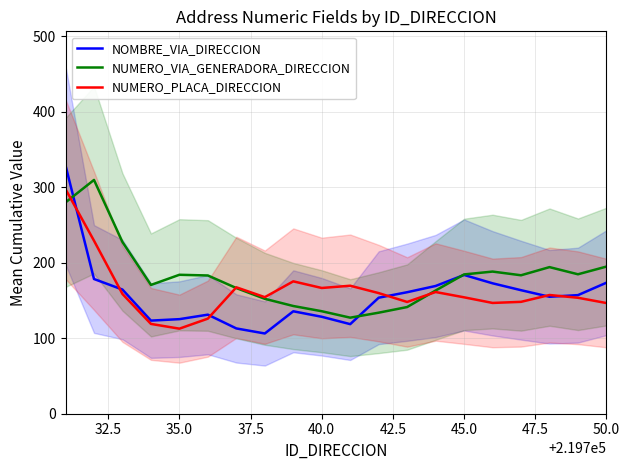

True or false: NUMERO_VIA_GENERADORA_DIRECCION has a value of 126.1 at 35.0.

False